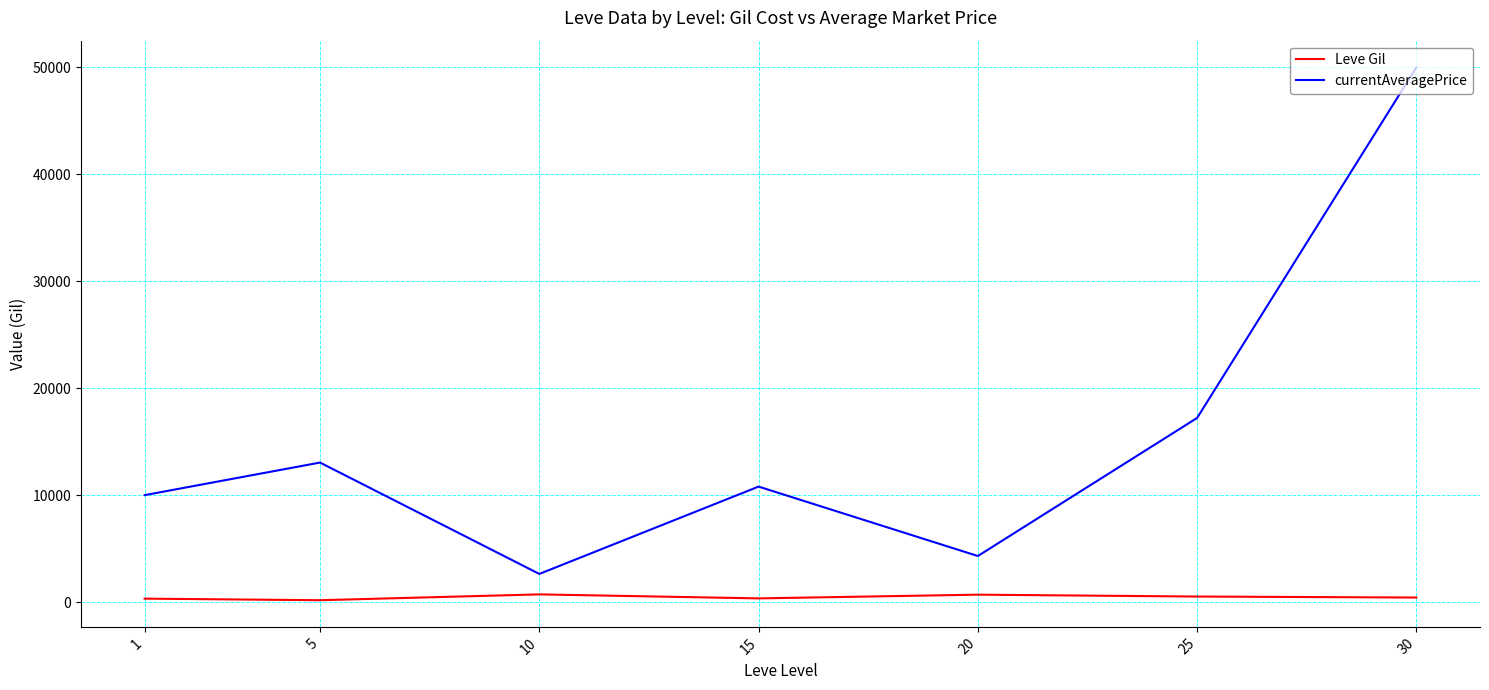

What are all the series names shown in the legend?

Leve Gil, currentAveragePrice